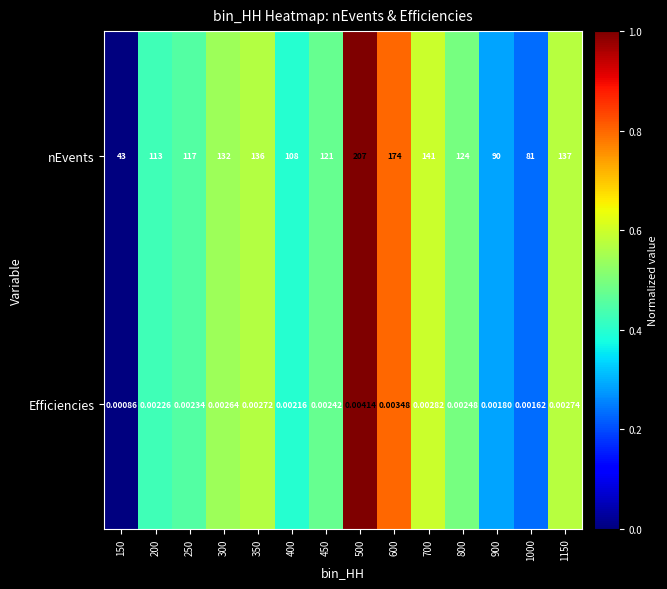

Is the value of Efficiencies at 500 greater than the value of nEvents at 500?

No